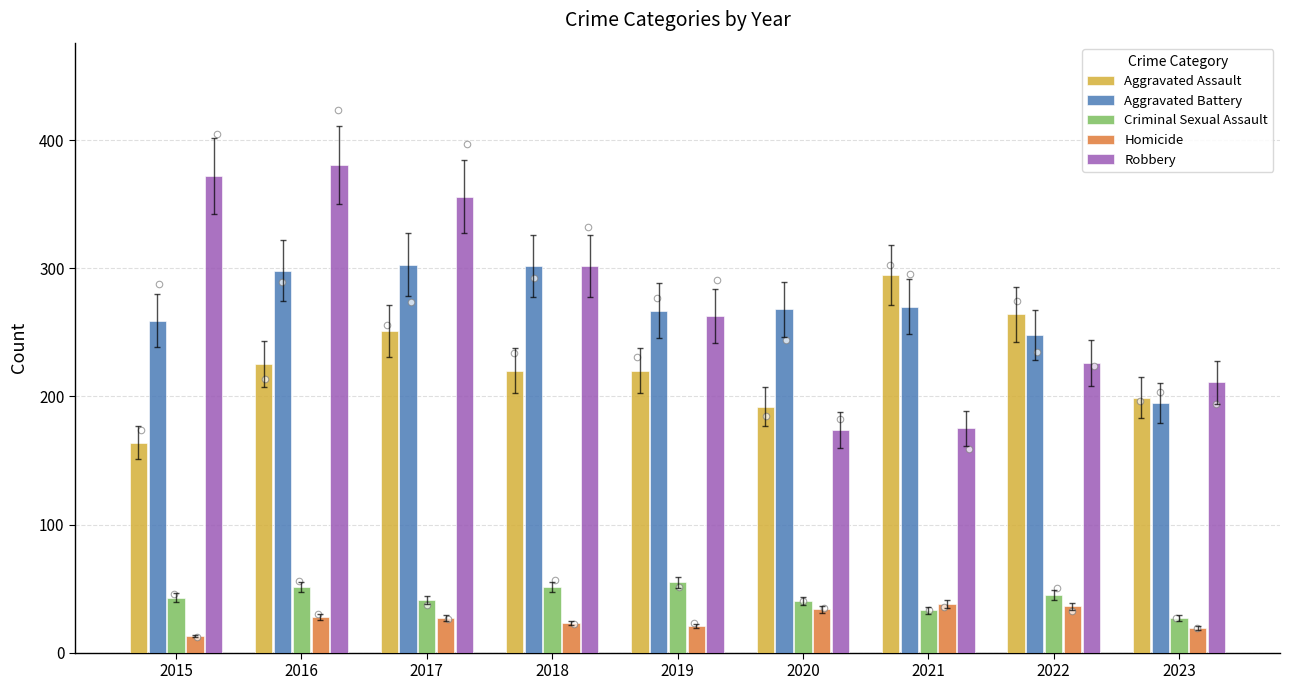

At how many categories does at least one series exceed 213?

8